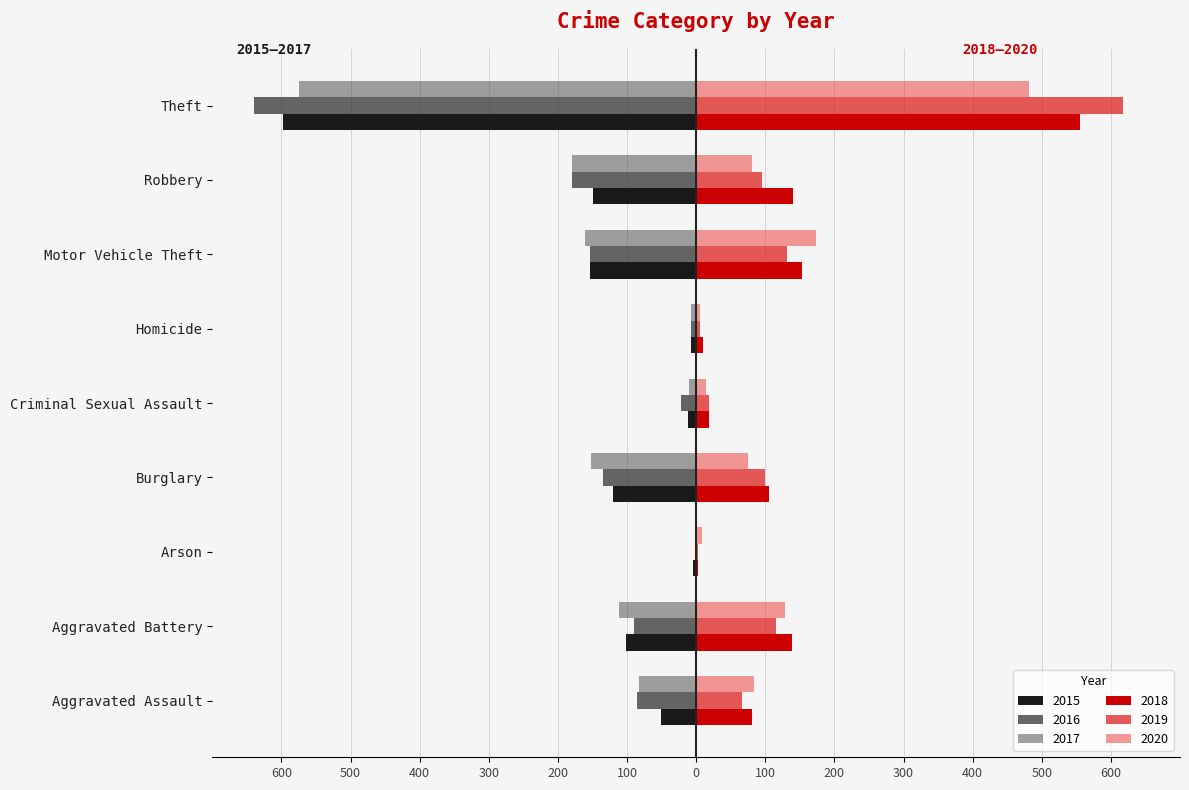

Reading left to right, what are all the values shown in this chart?

2015: Aggravated Assault=-51	Aggravated Battery=-102	Arson=-4	Burglary=-120	Criminal Sexual Assault=-12	Homicide=-8	Motor Vehicle Theft=-154	Robbery=-149	Theft=-598
2016: Aggravated Assault=-85	Aggravated Battery=-90	Arson=-1	Burglary=-135	Criminal Sexual Assault=-22	Homicide=-8	Motor Vehicle Theft=-153	Robbery=-179	Theft=-640
2017: Aggravated Assault=-82	Aggravated Battery=-112	Arson=-1	Burglary=-152	Criminal Sexual Assault=-10	Homicide=-8	Motor Vehicle Theft=-161	Robbery=-180	Theft=-575
2018: Aggravated Assault=81	Aggravated Battery=139	Arson=2	Burglary=106	Criminal Sexual Assault=18	Homicide=10	Motor Vehicle Theft=153	Robbery=140	Theft=556
2019: Aggravated Assault=66	Aggravated Battery=116	Arson=2	Burglary=100	Criminal Sexual Assault=19	Homicide=5	Motor Vehicle Theft=132	Robbery=95	Theft=618
2020: Aggravated Assault=84	Aggravated Battery=128	Arson=9	Burglary=75	Criminal Sexual Assault=14	Homicide=6	Motor Vehicle Theft=174	Robbery=81	Theft=481